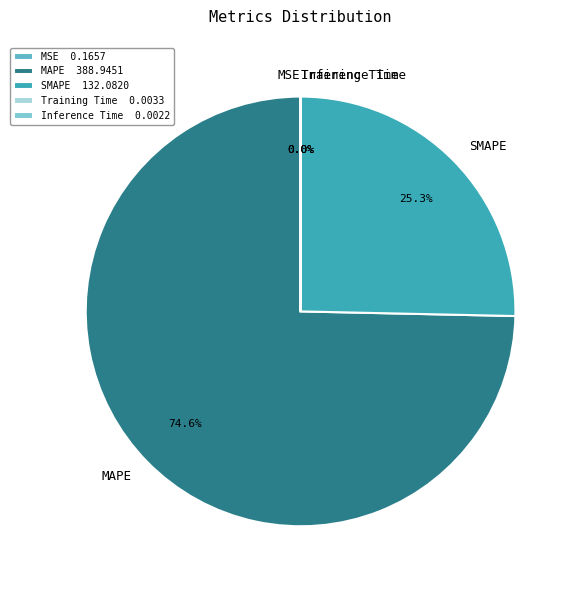

Do SMAPE and MAPE together represent more than half of the pie?

Yes